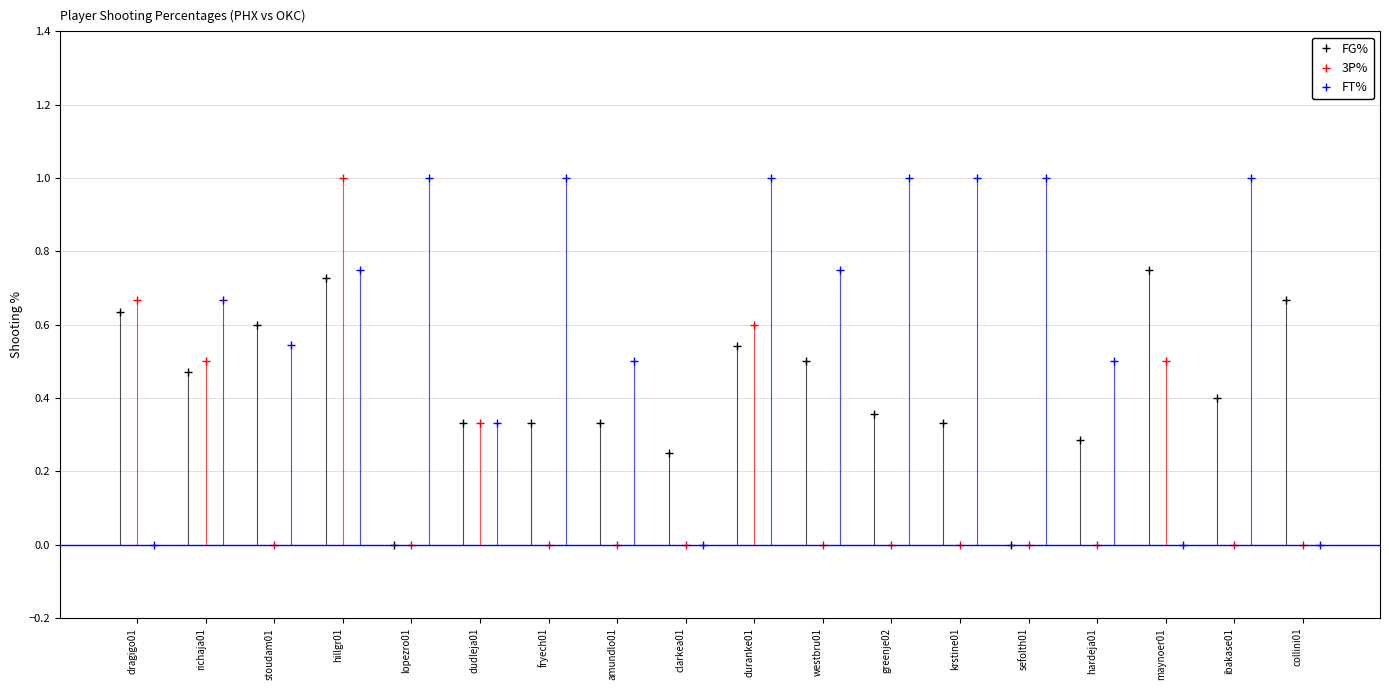

Between clarkea01 and krstine01, which series saw the biggest shift?

FT%